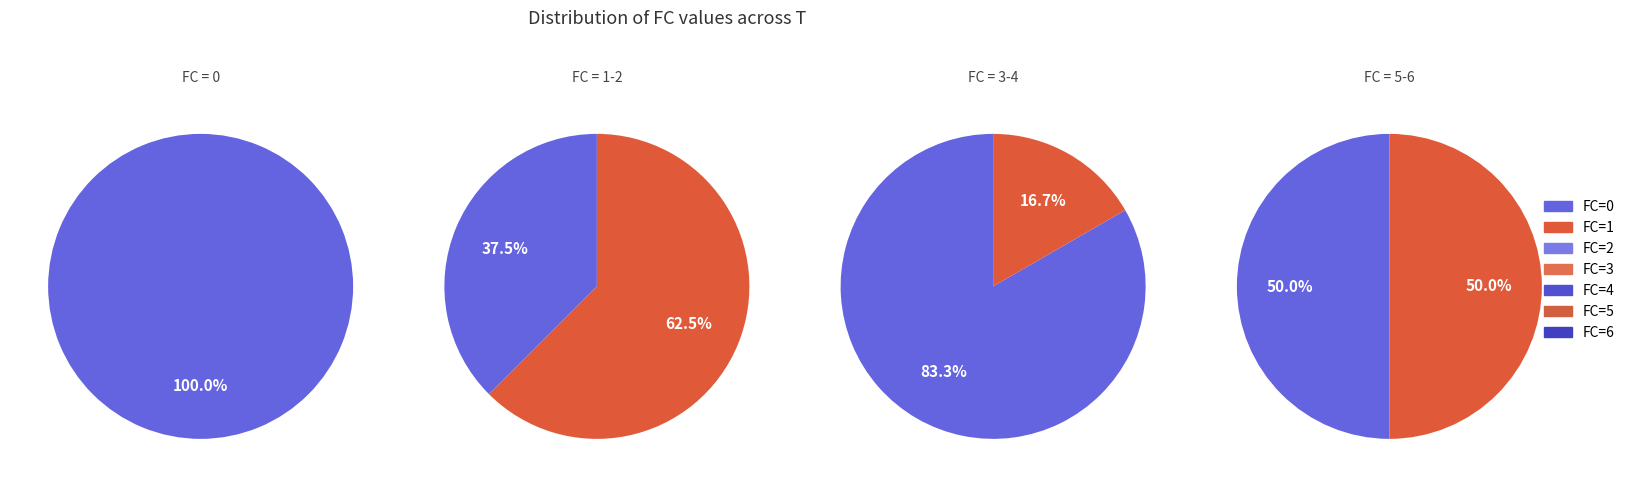

How many slices are in this pie chart?

7